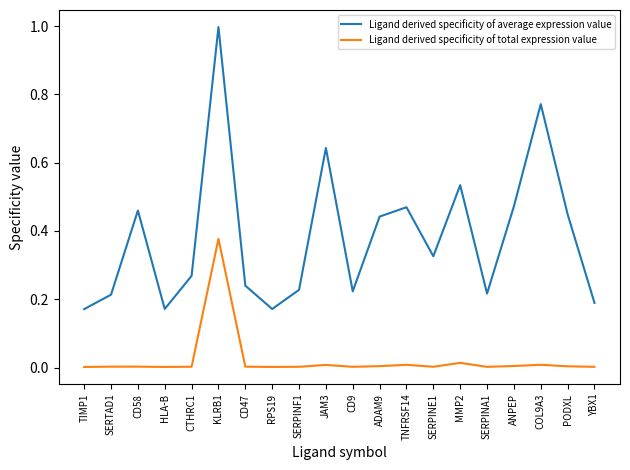

Is the value of Ligand derived specificity of total expression value at ADAM9 greater than the value of Ligand derived specificity of average expression value at KLRB1?

No